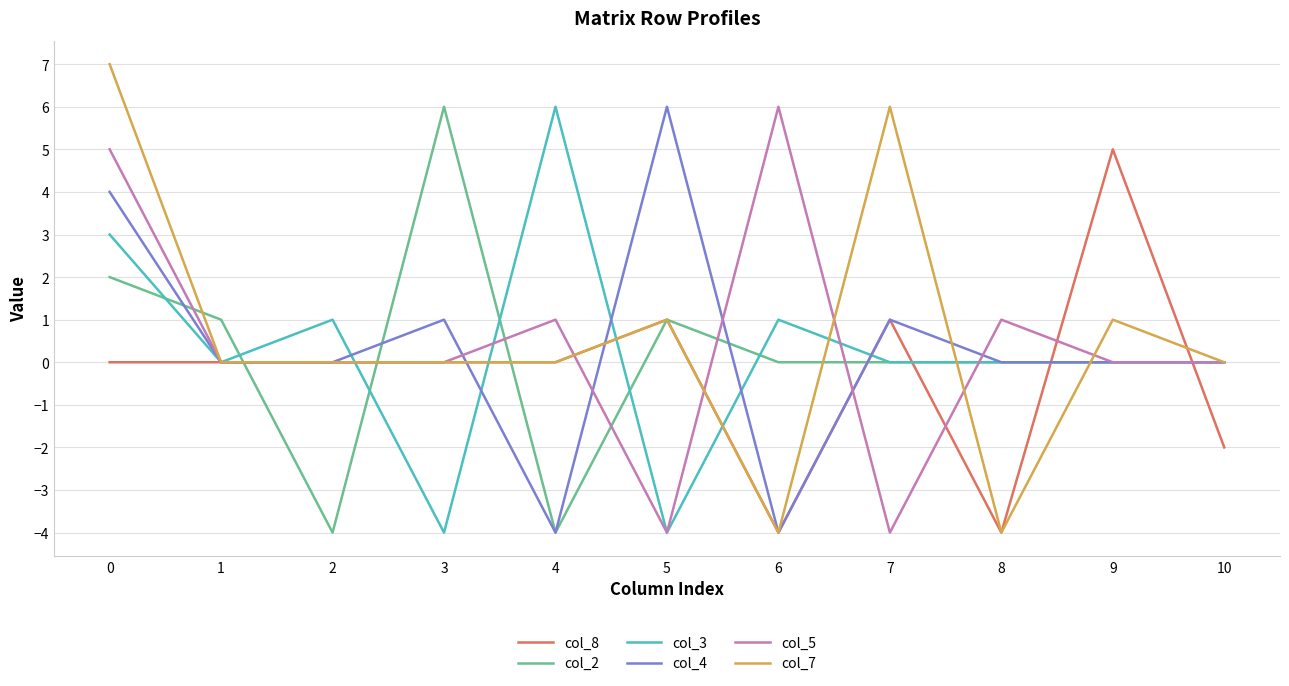

Reading left to right, list all the values displayed in this chart.

col_8: 0=0	1=0	2=0	3=0	4=0	5=1	6=-4	7=1	8=-4	9=5	10=-2
col_2: 0=2	1=1	2=-4	3=6	4=-4	5=1	6=0	7=0	8=0	9=0	10=0
col_3: 0=3	1=0	2=1	3=-4	4=6	5=-4	6=1	7=0	8=0	9=0	10=0
col_4: 0=4	1=0	2=0	3=1	4=-4	5=6	6=-4	7=1	8=0	9=0	10=0
col_5: 0=5	1=0	2=0	3=0	4=1	5=-4	6=6	7=-4	8=1	9=0	10=0
col_7: 0=7	1=0	2=0	3=0	4=0	5=1	6=-4	7=6	8=-4	9=1	10=0